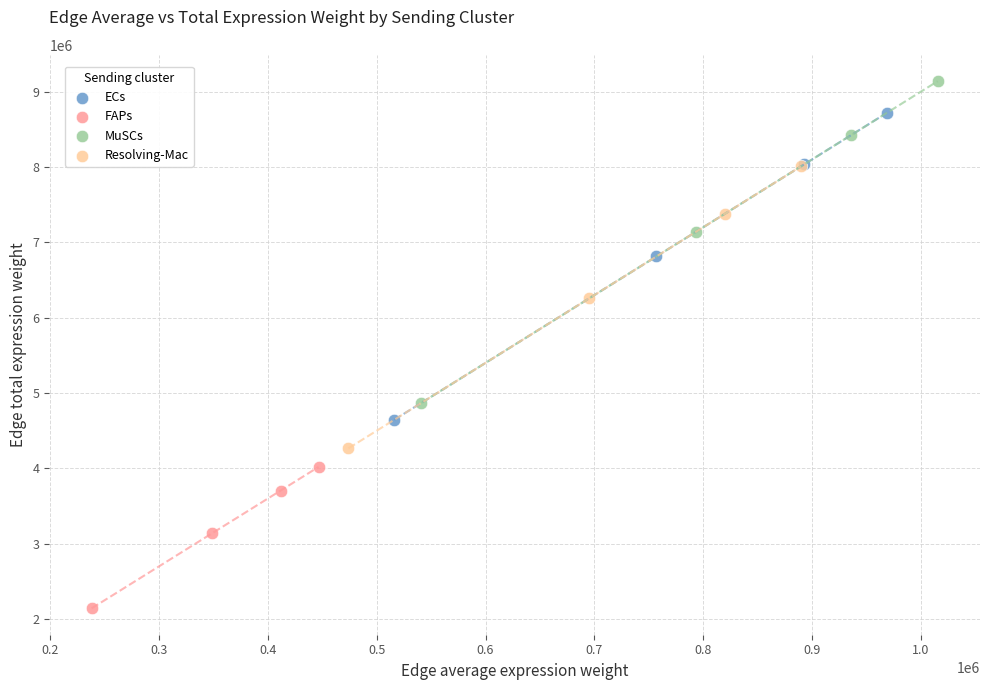

Which series has the widest spread of Y values?

MuSCs